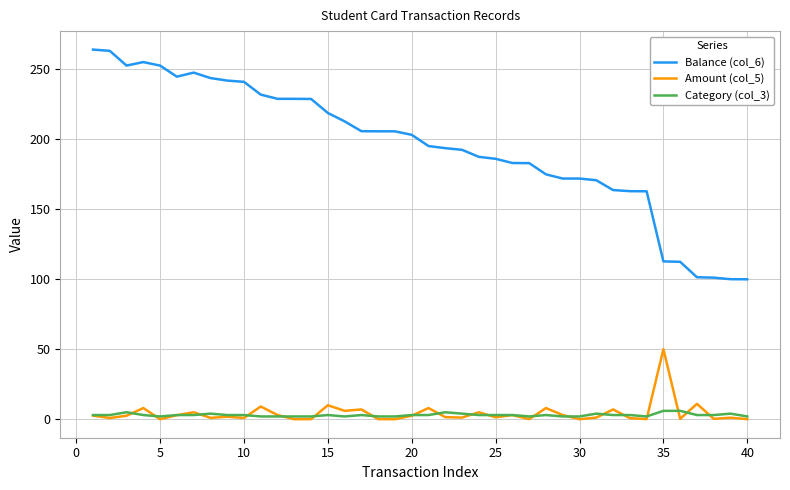

Which series has the widest spread of values?

Balance (col_6)